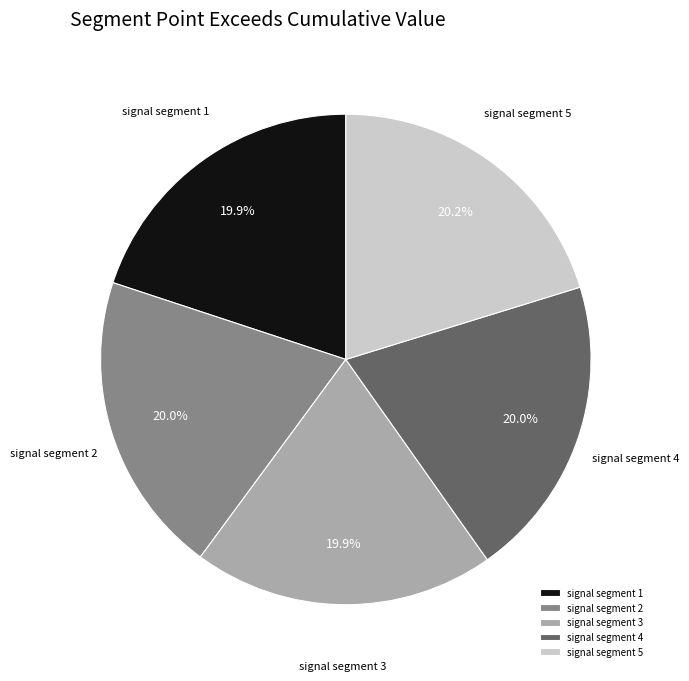

Combined, do signal segment 1 and signal segment 5 account for over 50%?

No